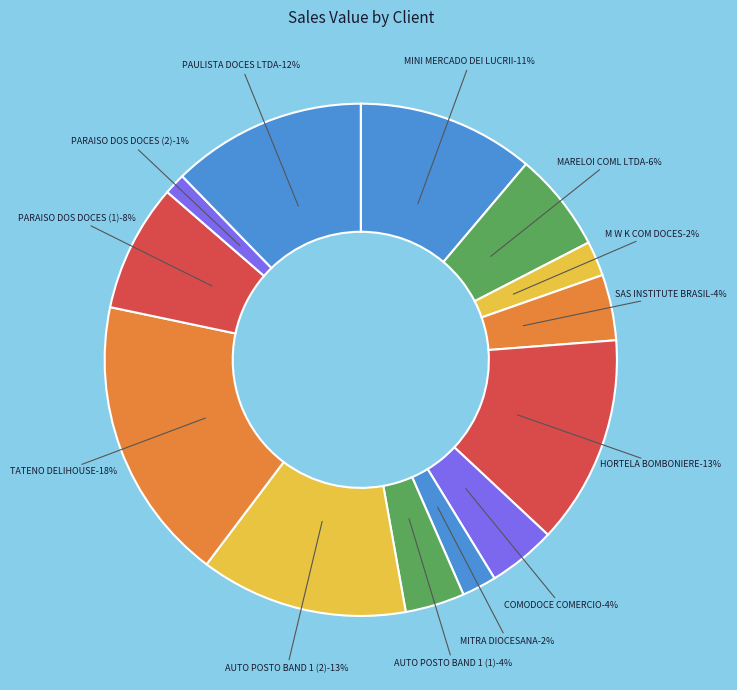

Which has a higher value, M W K COM DOCES E CONFEITOS LT or AUTO POSTO BAND 1 LTDA (1)?

AUTO POSTO BAND 1 LTDA (1)